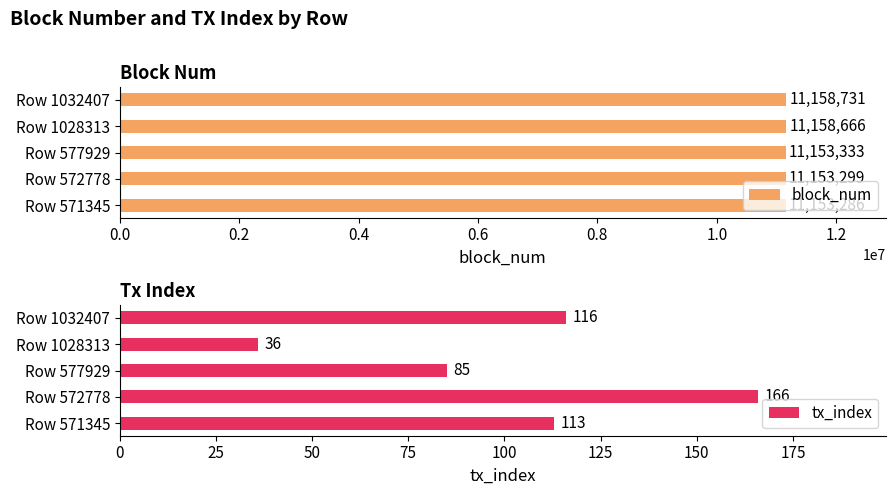

What is the maximum value shown in the chart?

11158731